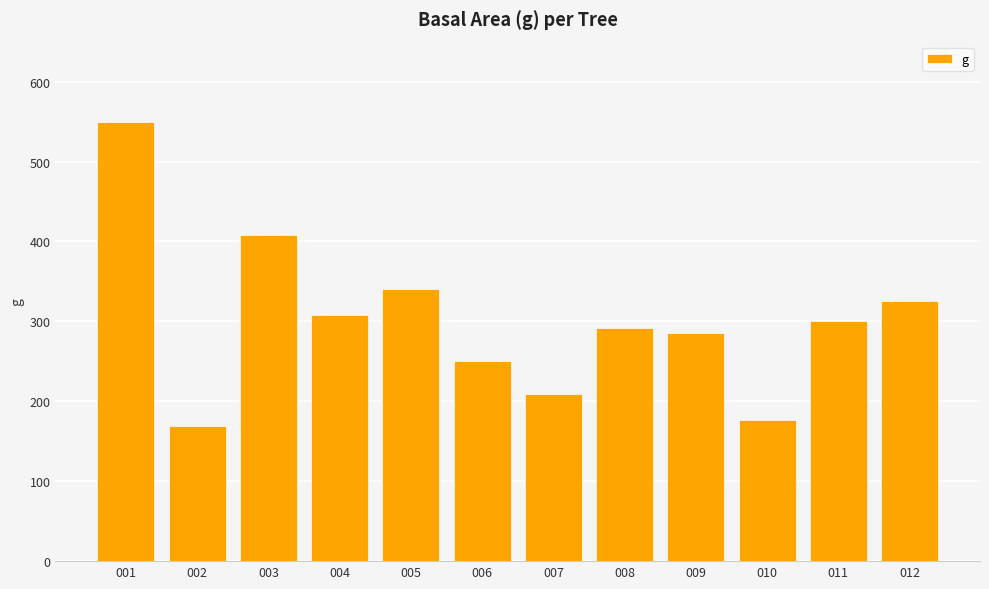

Does the chart contain stacked bars?

No